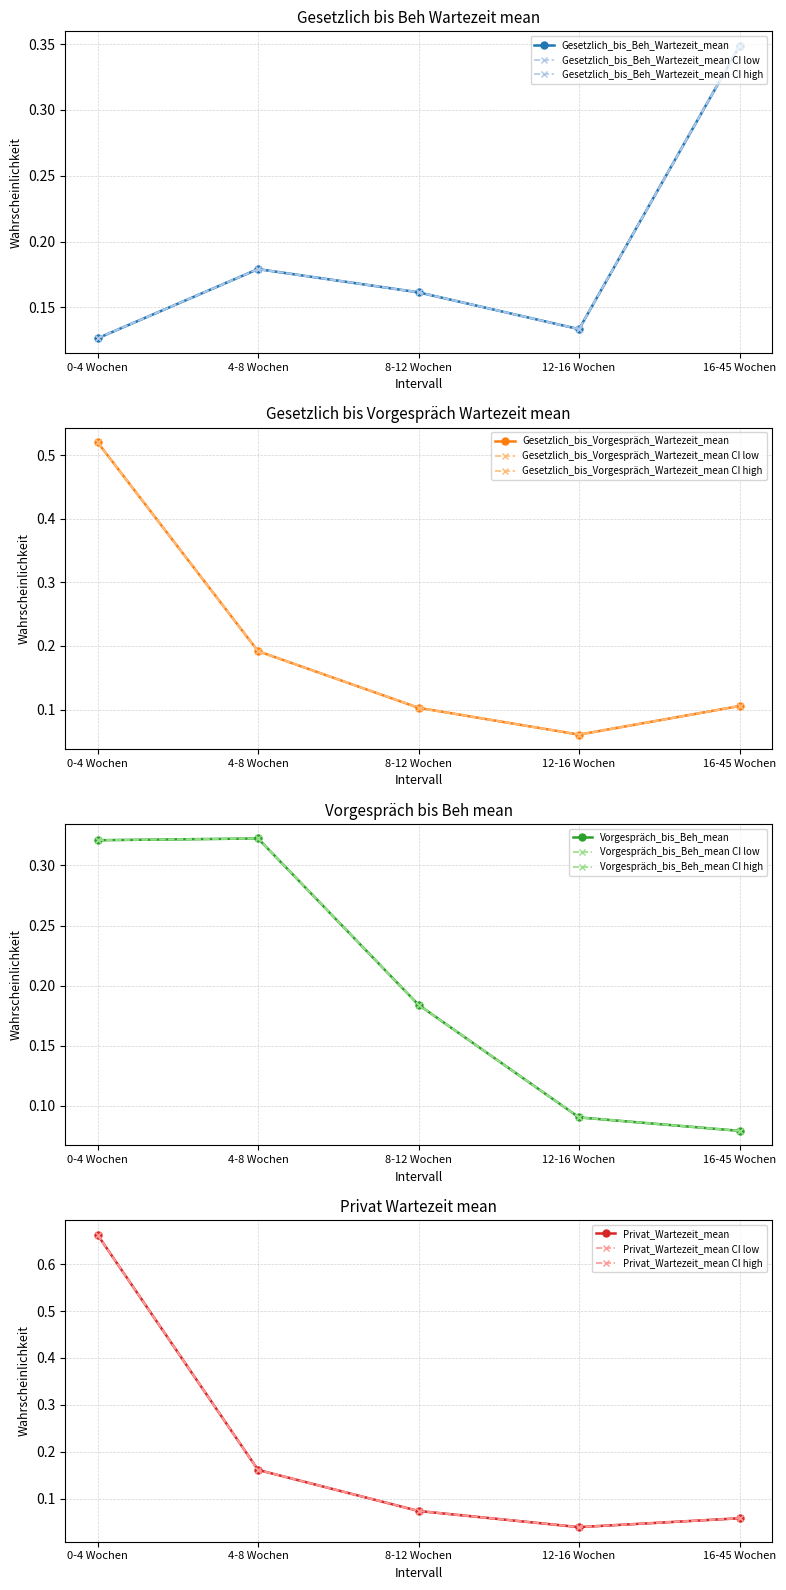

Which category has the highest value across all series?

0-4 Wochen